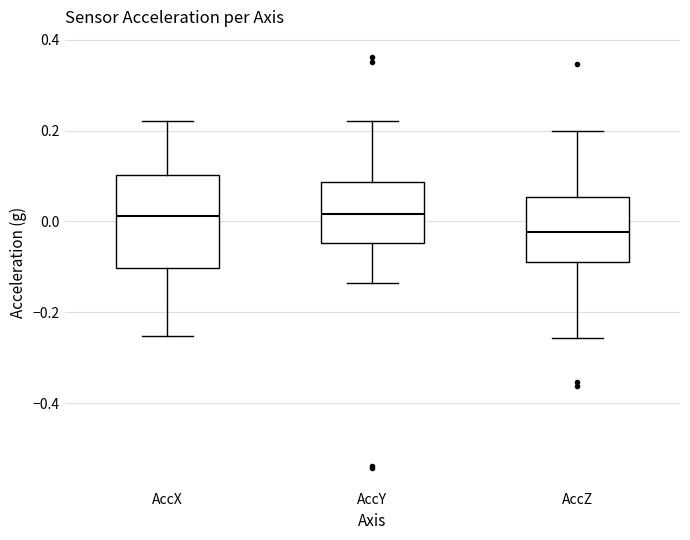

Comparing the boxes themselves (not the whiskers), which one is the tallest?

AccX